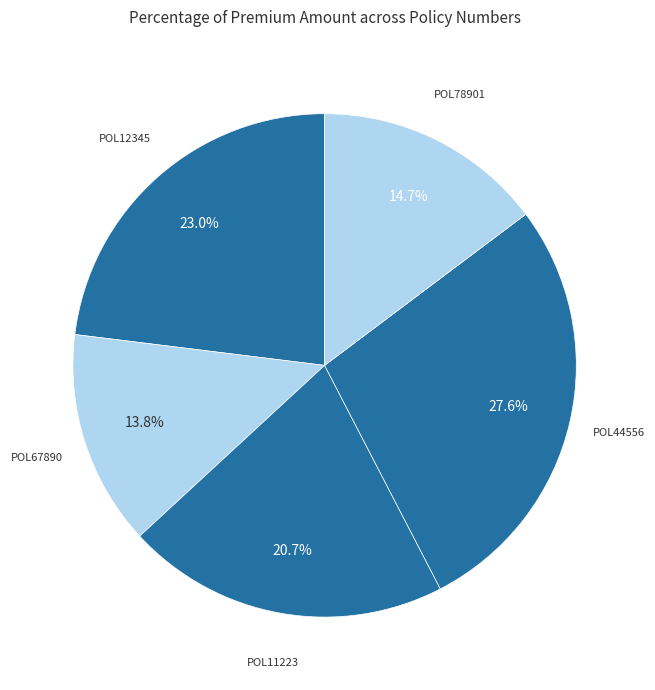

True or false: POL44556 accounts for 19% of the total.

False